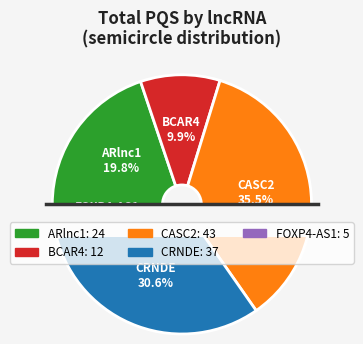

Is there any slice that represents more than half of the pie?

No